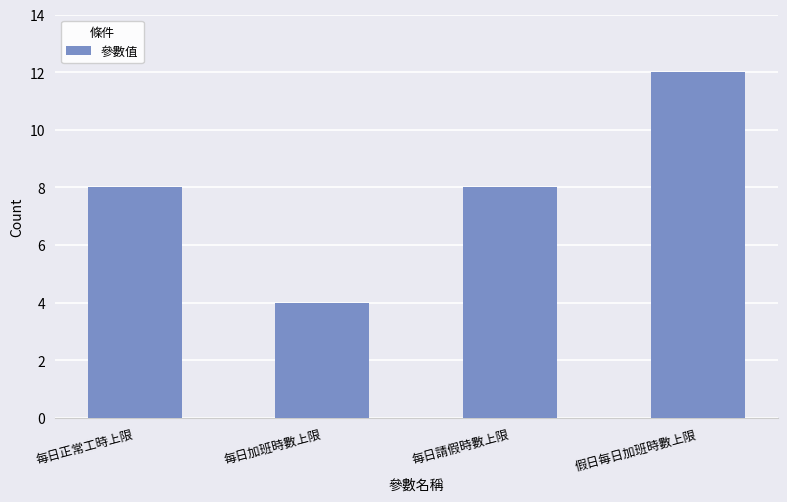

What is the label of the 3rd bar from the left?

每日請假時數上限